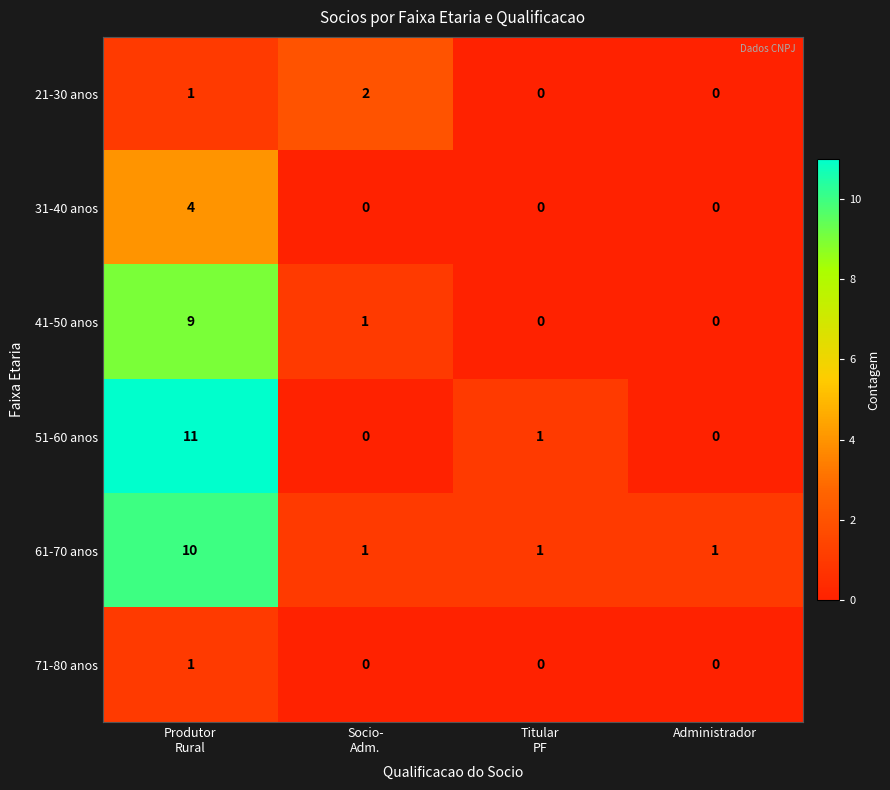

Which series has the largest total across all categories?

61-70 anos